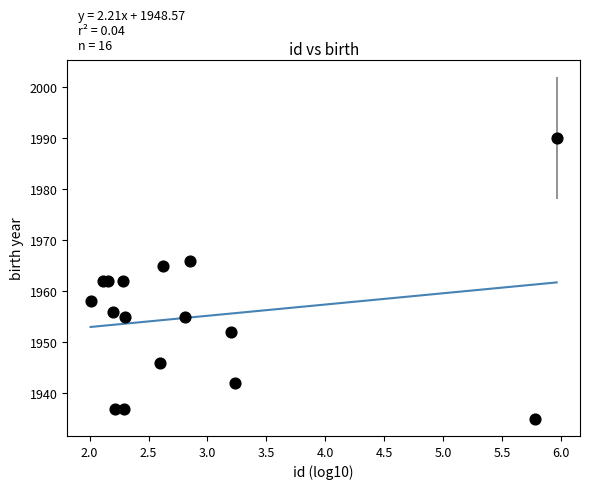

What is the range of Y values (max minus min)?

55